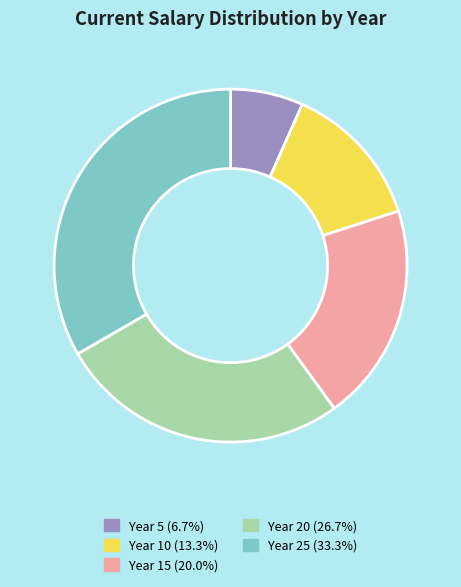

Is there any slice that represents more than half of the pie?

No